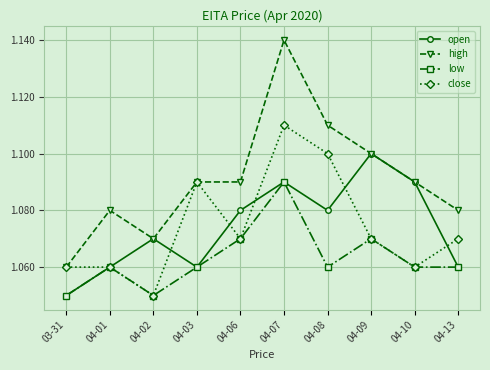

What is the sum of the close values at 04-03 and 04-06?

2.2